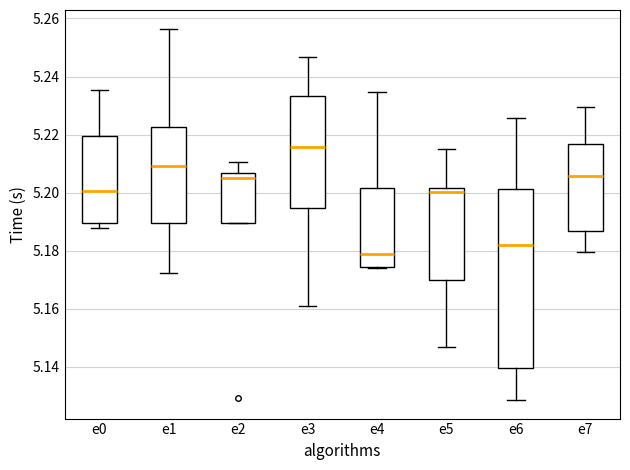

Which box is the tallest, from its lower edge to its upper edge?

e6